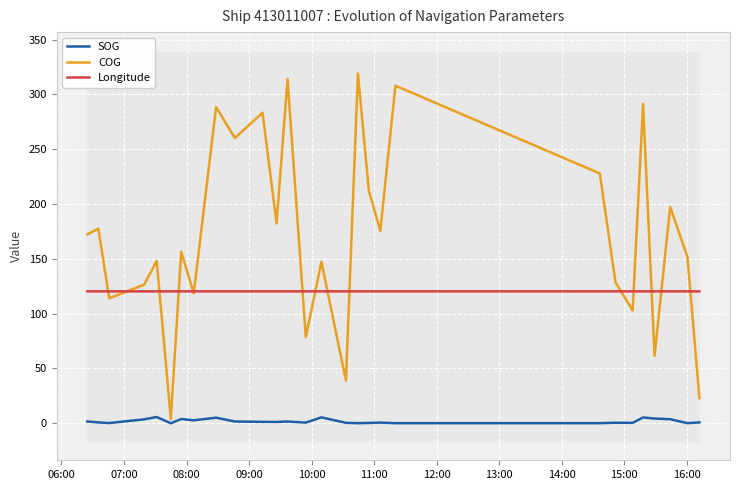

What is the maximum value for COG?

319.1